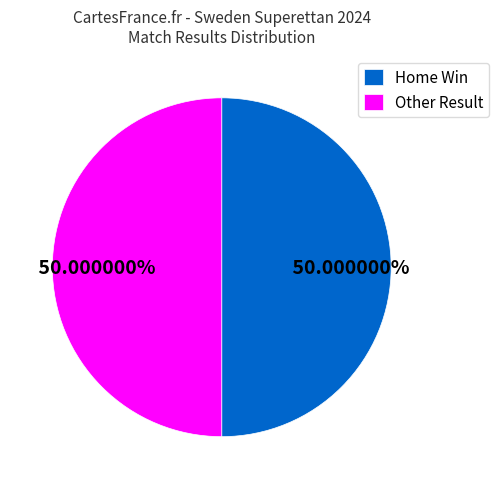

Do Other Result and Home Win together represent more than half of the pie?

Yes